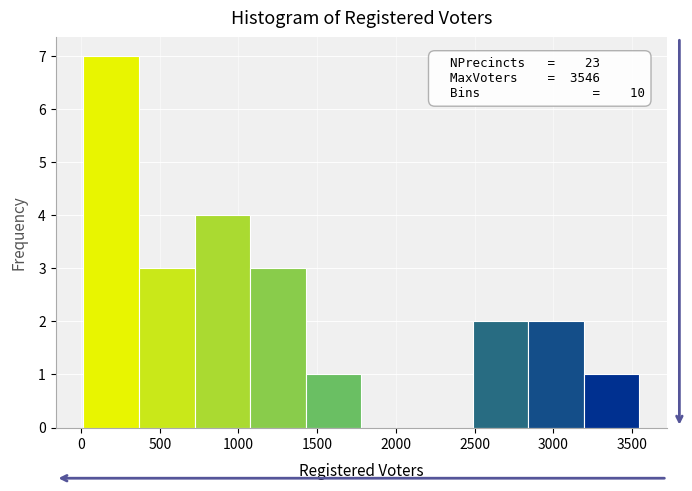

Which range on the x-axis has the tallest bar?

0 to 350